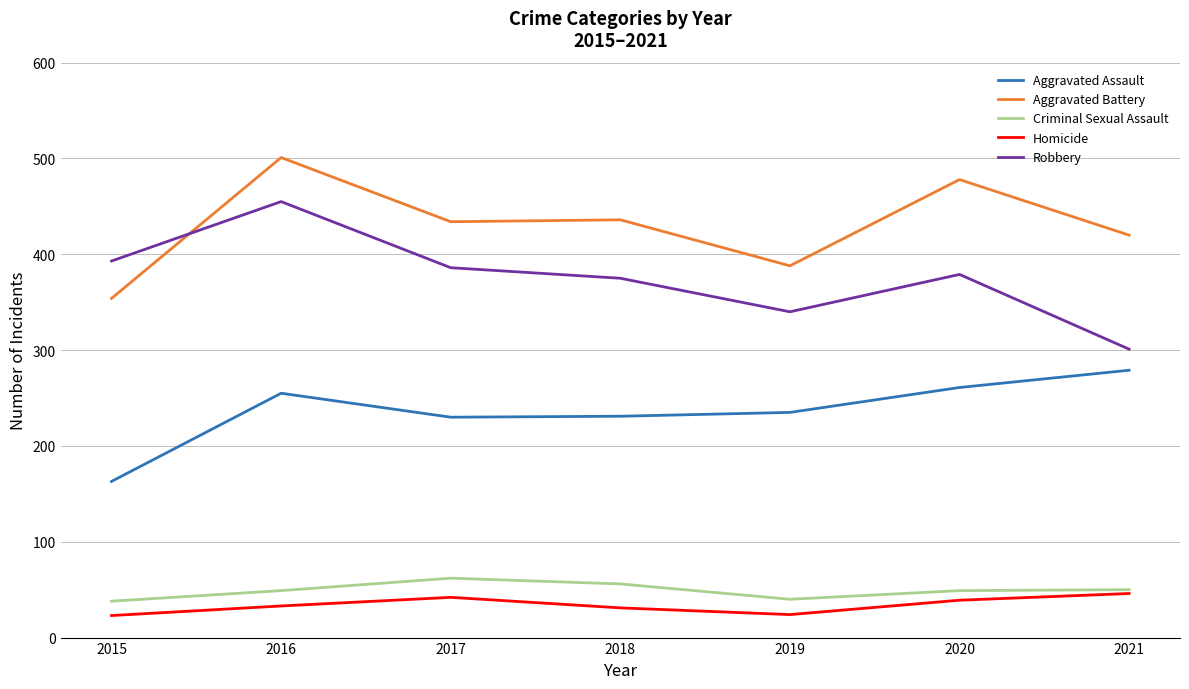

What is the lowest value of the Criminal Sexual Assault series?

38